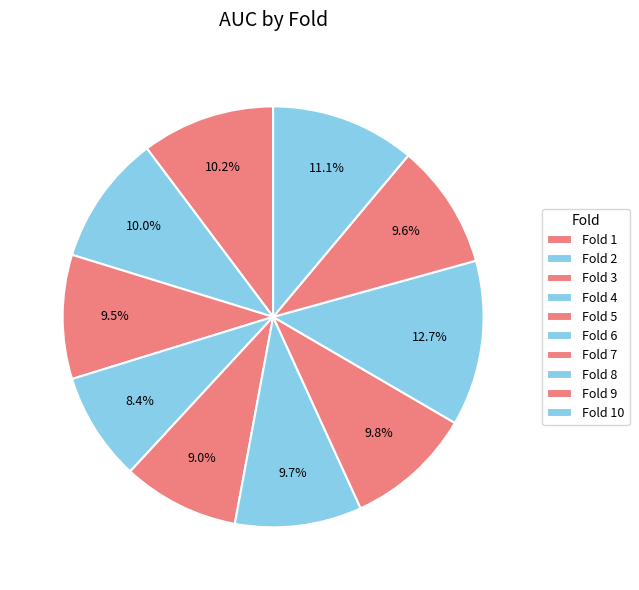

To the nearest percent, what portion does Fold 8 represent?

13%